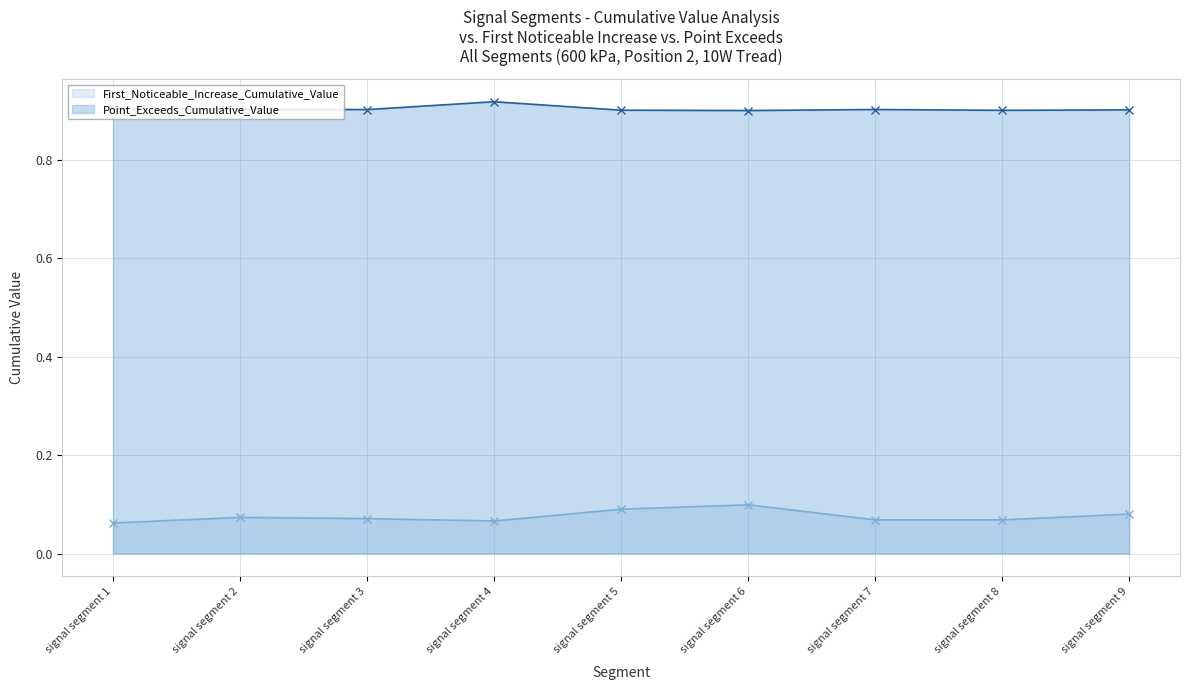

Count the Point_Exceeds_Cumulative_Value values in the range 0 to 1.

9